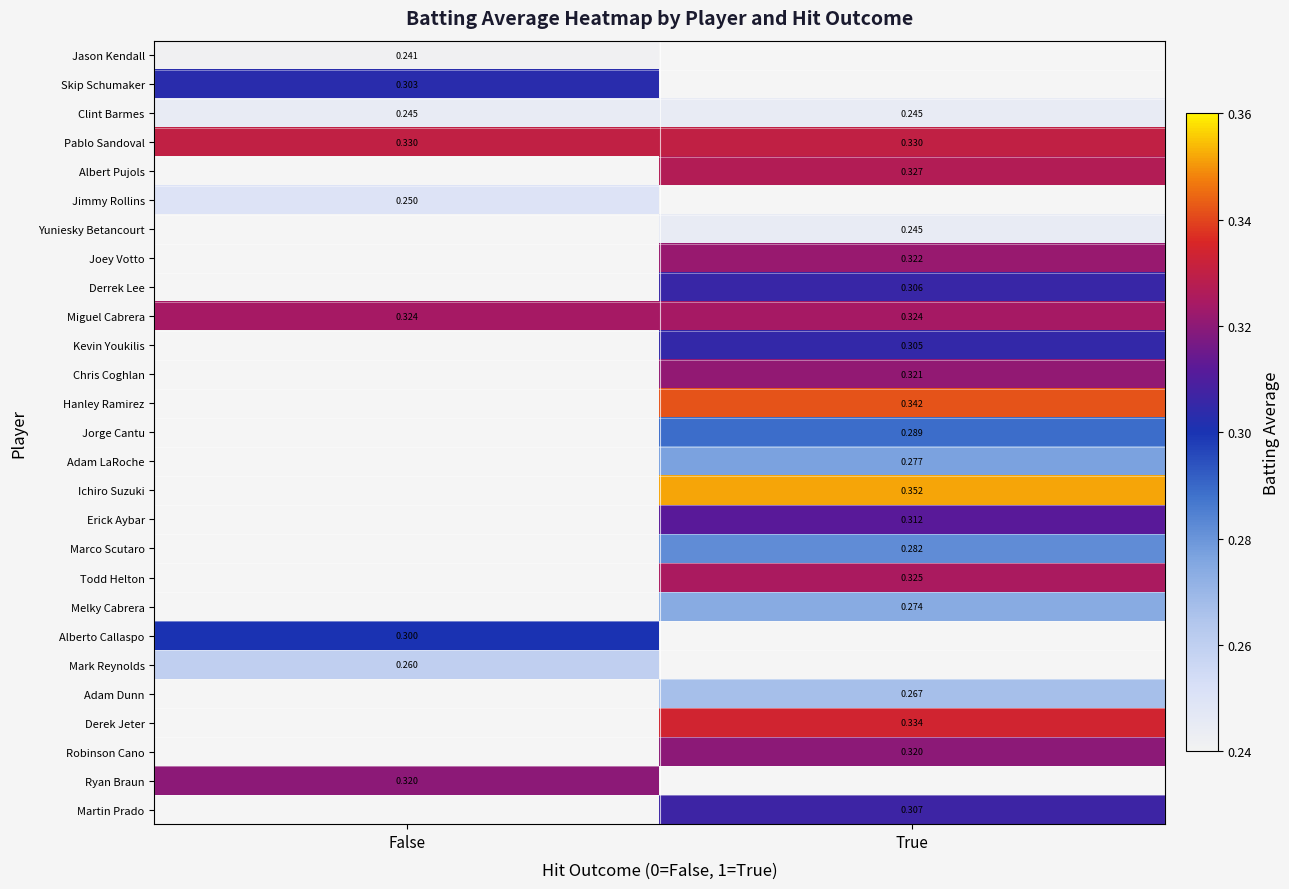

Is the value of Clint Barmes at True greater than the value of Derrek Lee at True?

No